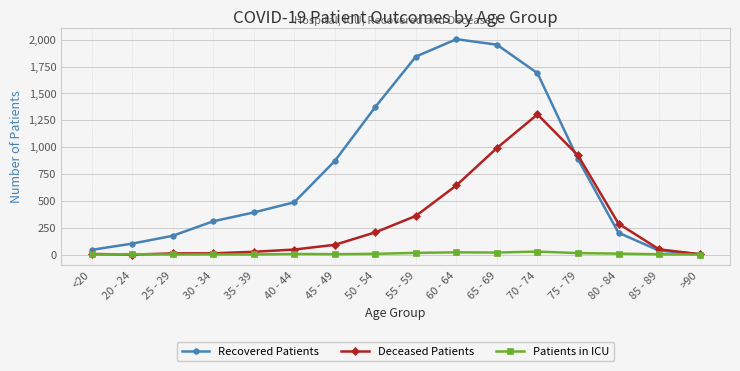

Between 55 - 59 and 85 - 89, which series saw the biggest shift?

Recovered Patients